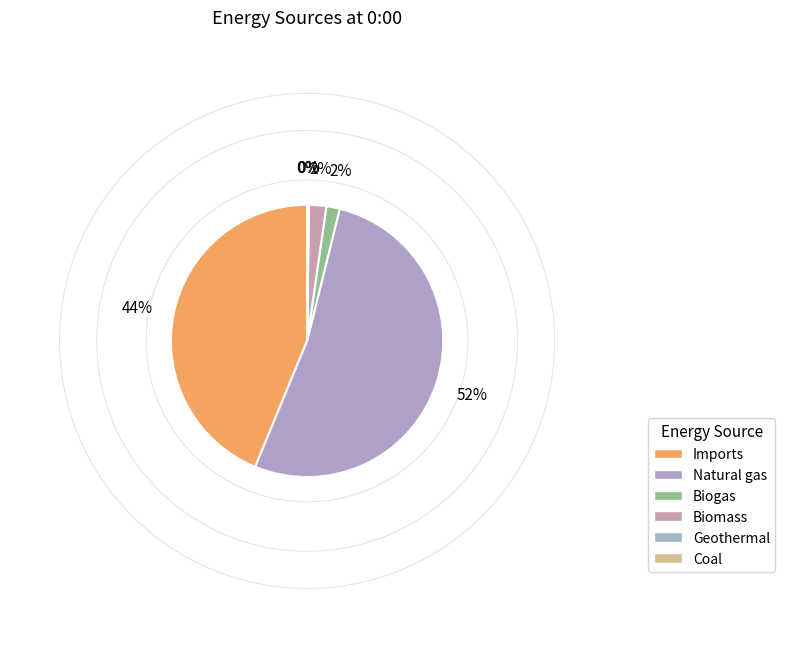

Is the sum of Biogas and Imports greater than half?

No